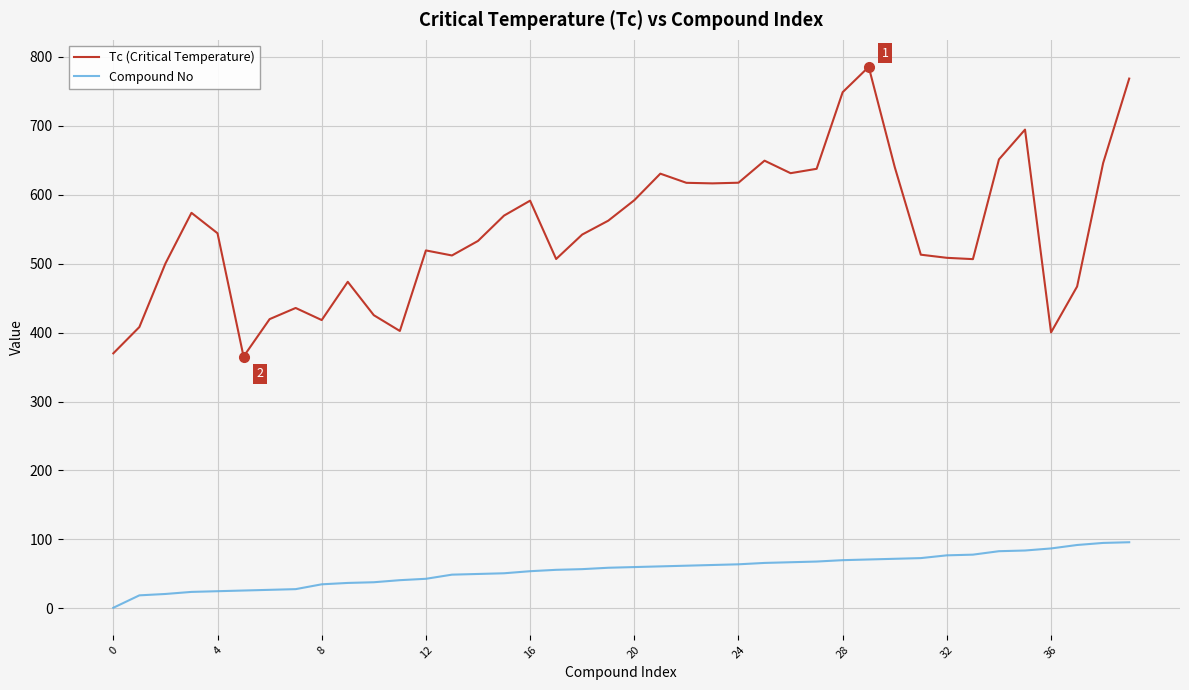

Rank the series by their maximum value, from highest to lowest.

Tc (Critical Temperature), Compound No